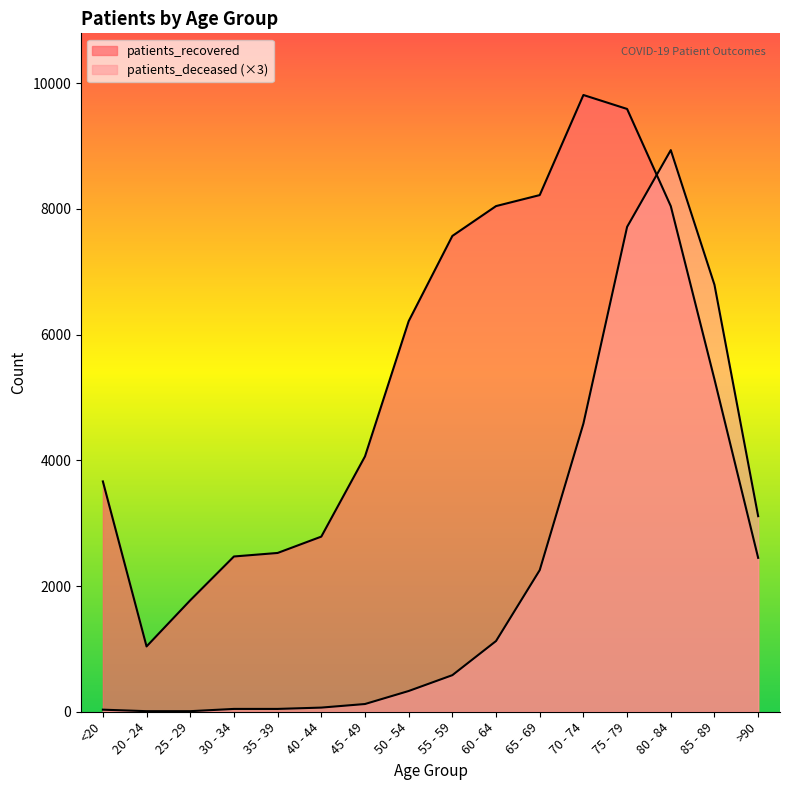

How many interior local peaks does the patients_recovered series have?

1